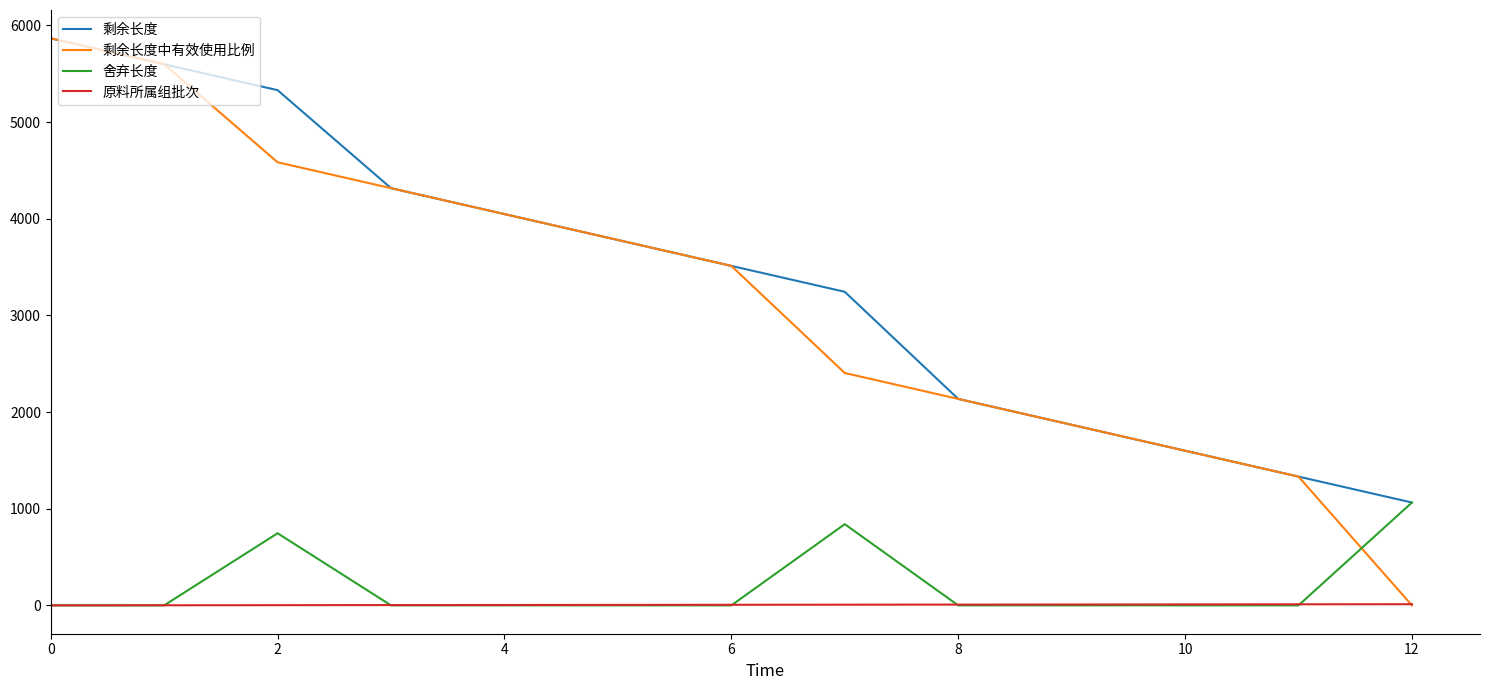

Which series has the largest range (max minus min)?

剩余长度中有效使用比例